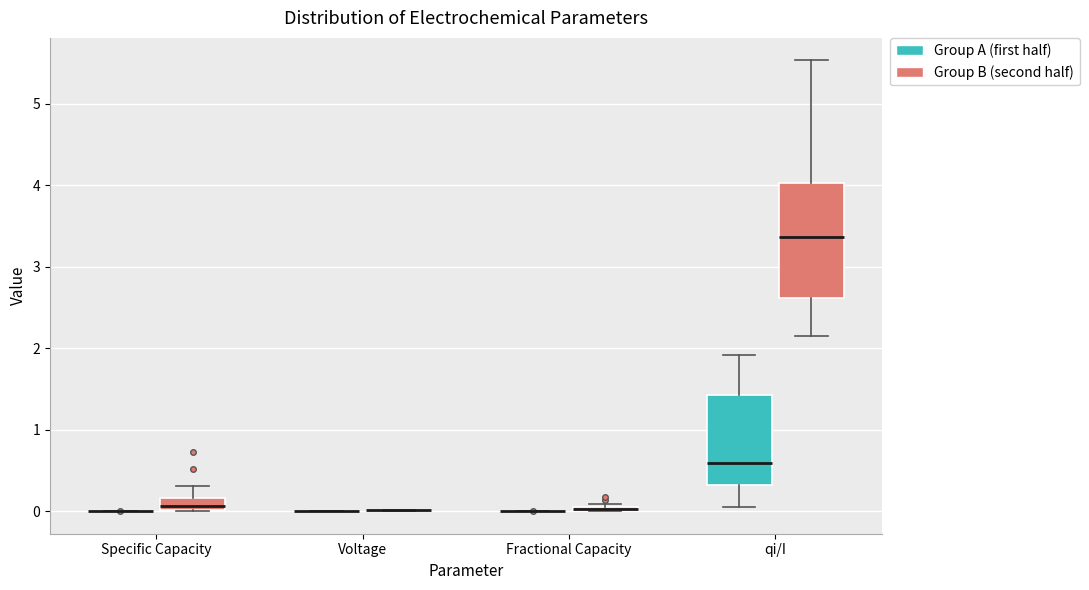

Where does the lower whisker of the box for qi/I (Group B (second half)) end on the y-axis? The values are not printed on the chart, so give them approximately, as read against the axis.

2.2